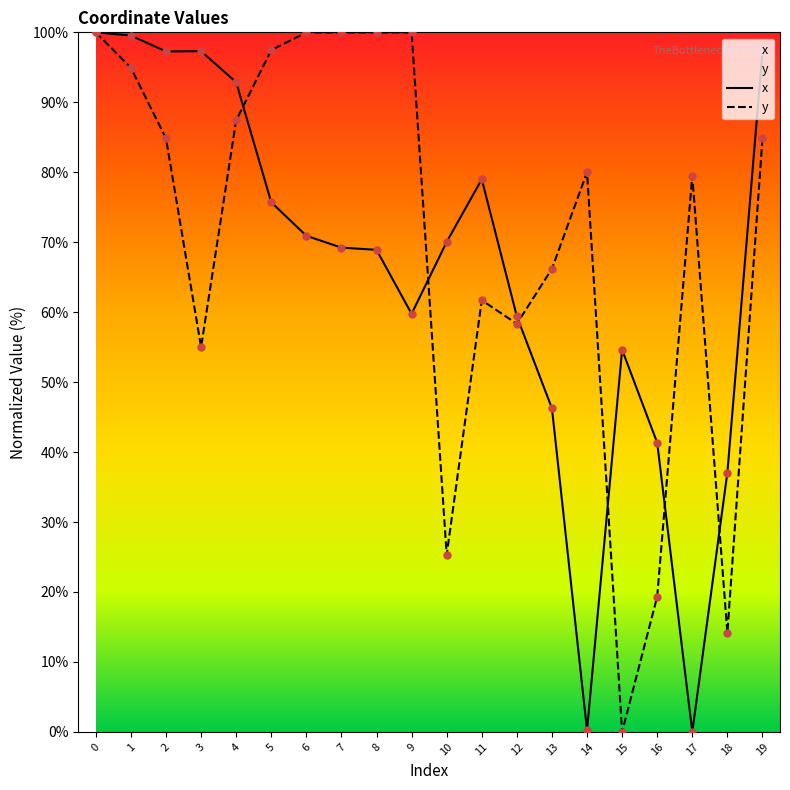

Which series has the largest Y range (max minus min)?

x